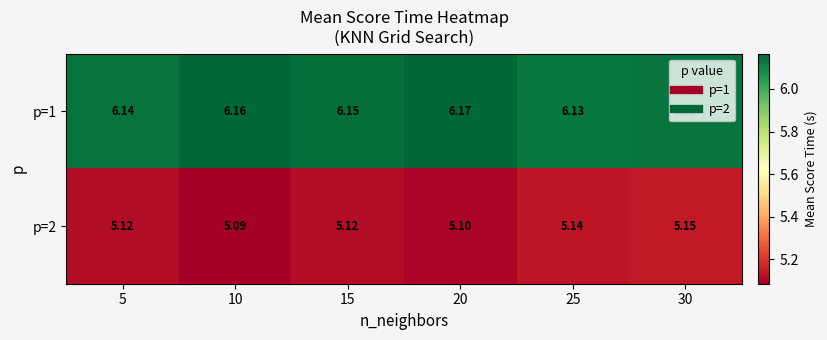

At which category is the sum across all series the highest?

30